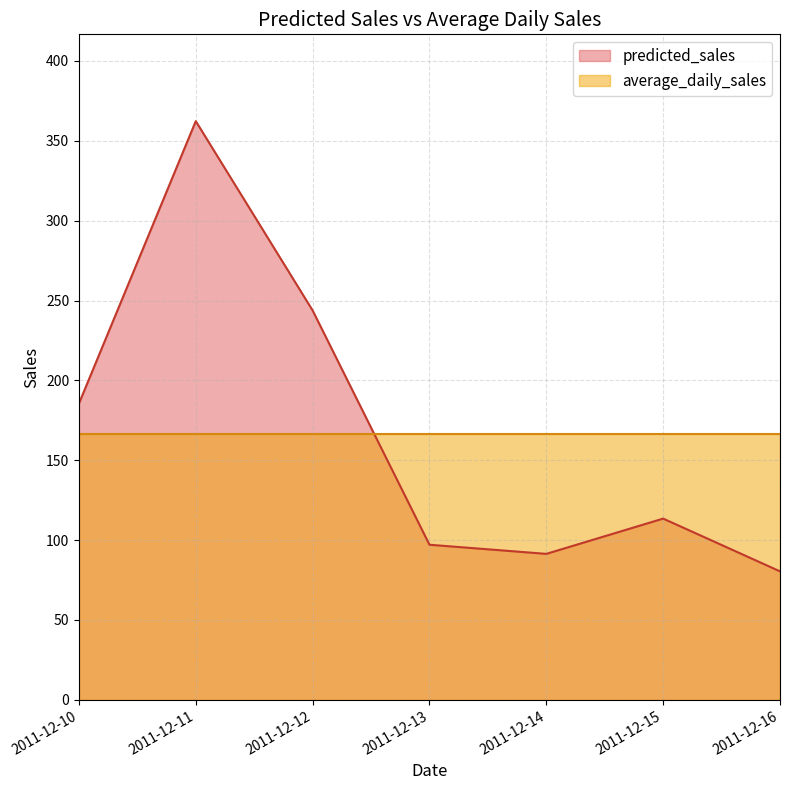

Reading left to right, what are all the values shown in this chart?

2011-12-10=185.5	2011-12-11=362.3	2011-12-12=243.8	2011-12-13=97.1	2011-12-14=91.4	2011-12-15=113.5	2011-12-16=80.4